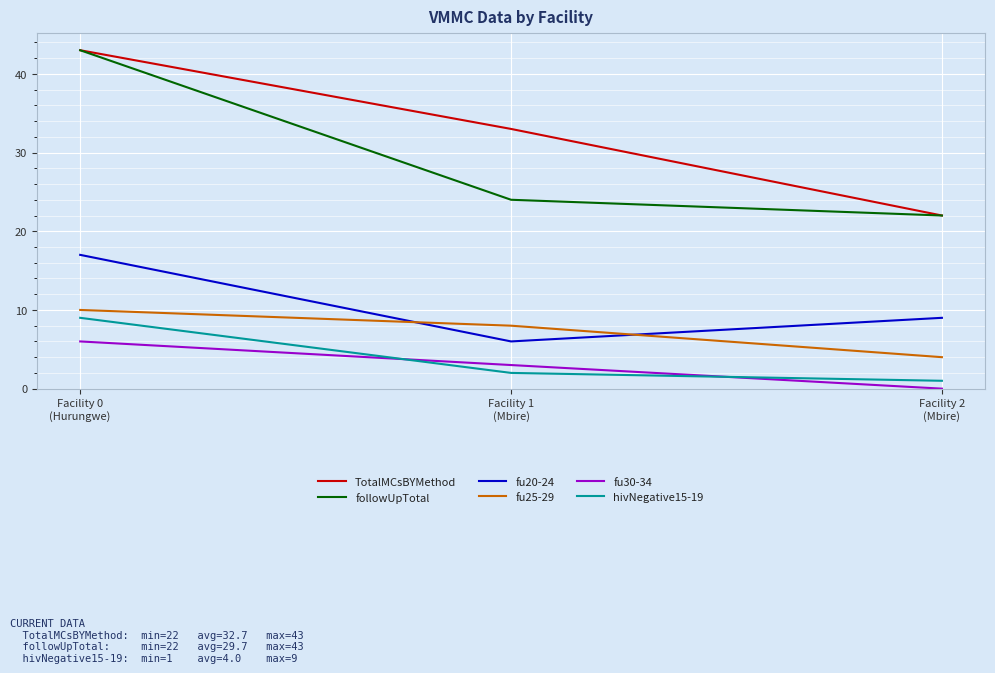

What is the highest value of the fu30-34 series?

6